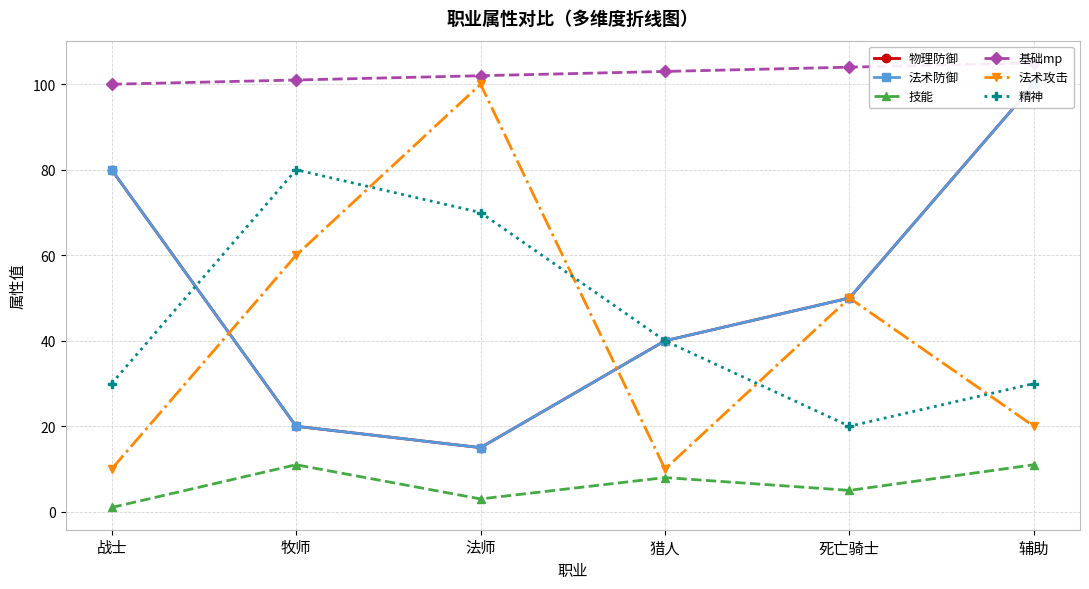

What is the label of the 3rd point from the right?

猎人